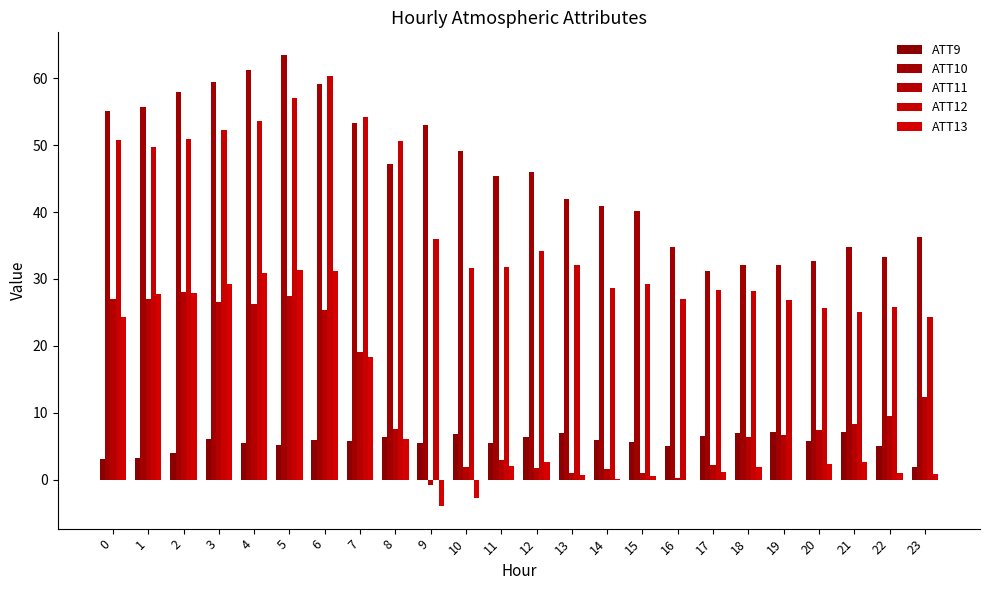

The ATT9 series shows 6.0 at 14. True or false?

True